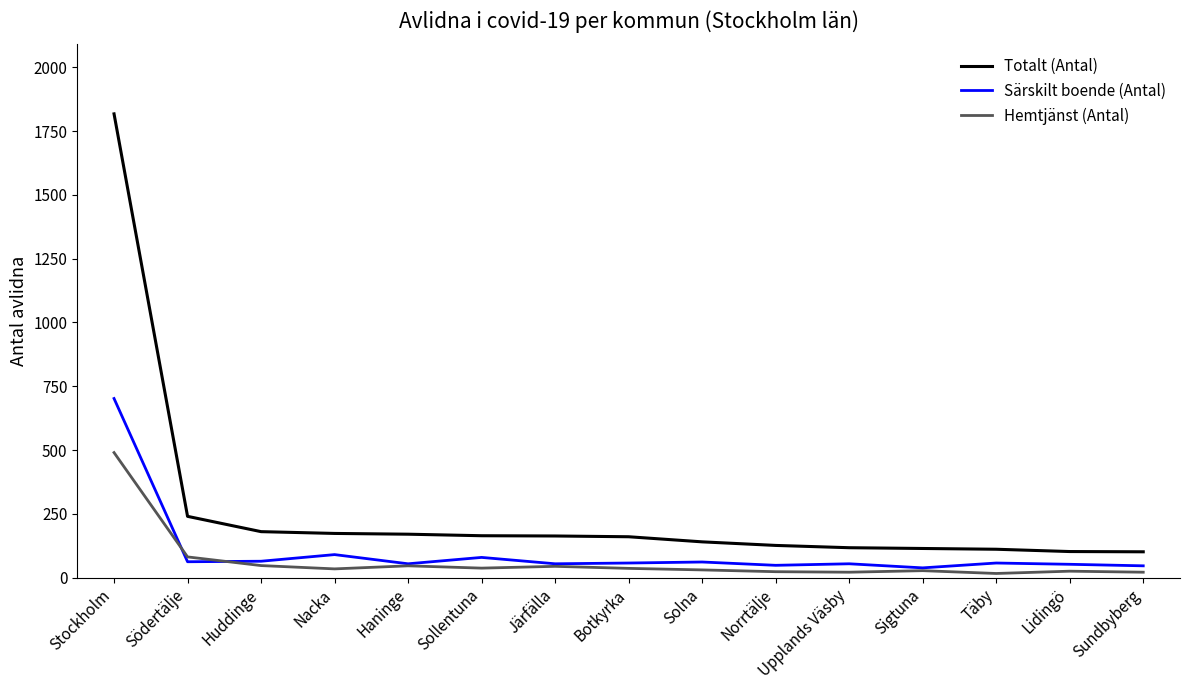

Is it true that Totalt (Antal) equals 415 at Södertälje?

False